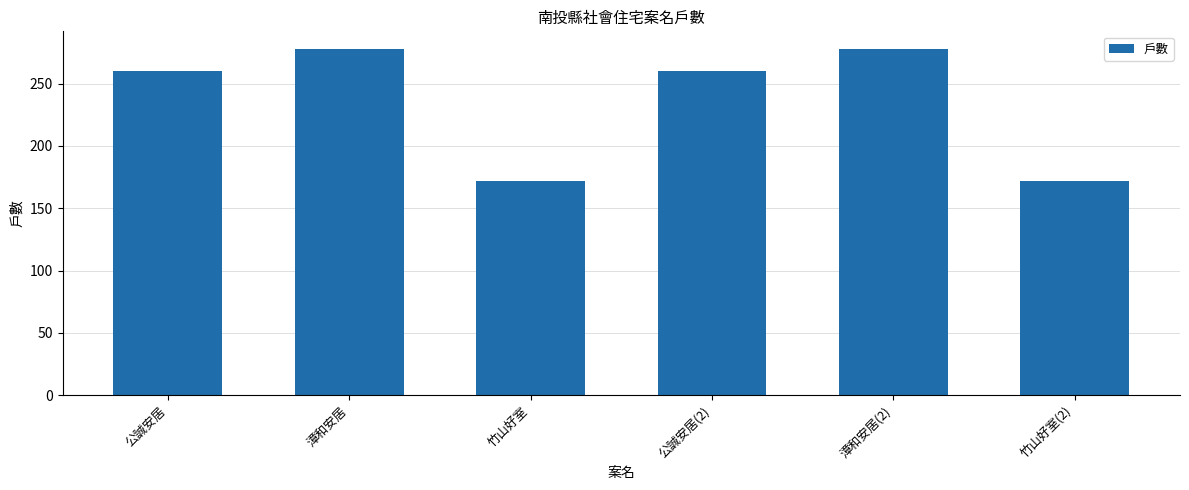

Reading right to left, transcribe all the data shown in this chart.

172	278	260	172	278	260